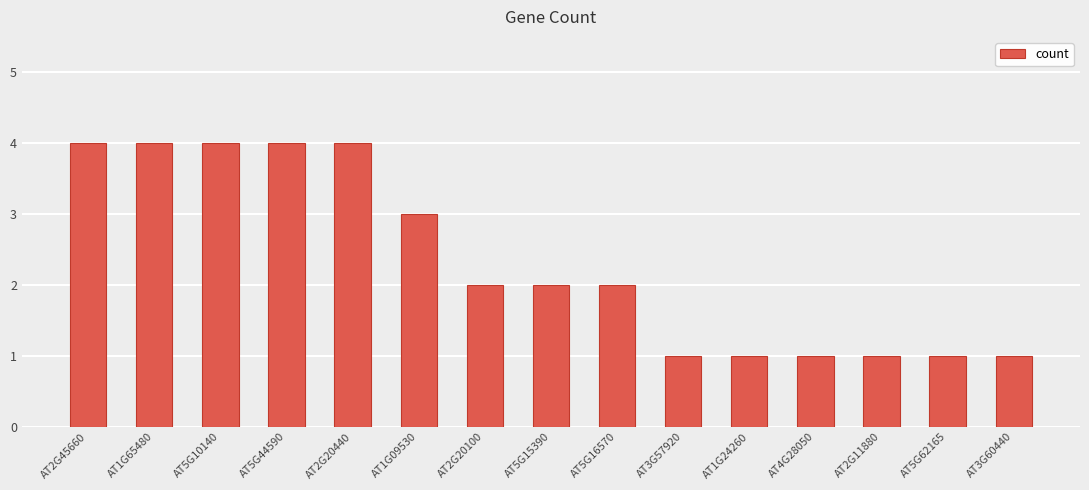

What is the greatest value displayed?

4